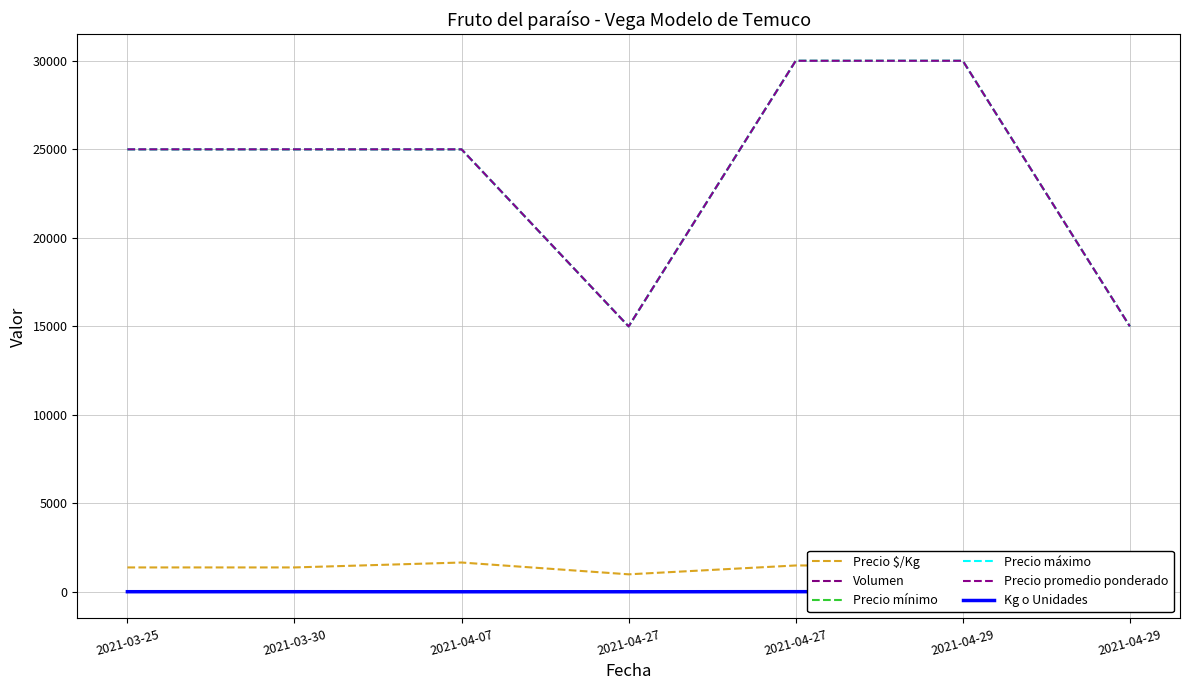

What is the minimum value for Precio $/Kg?

1000